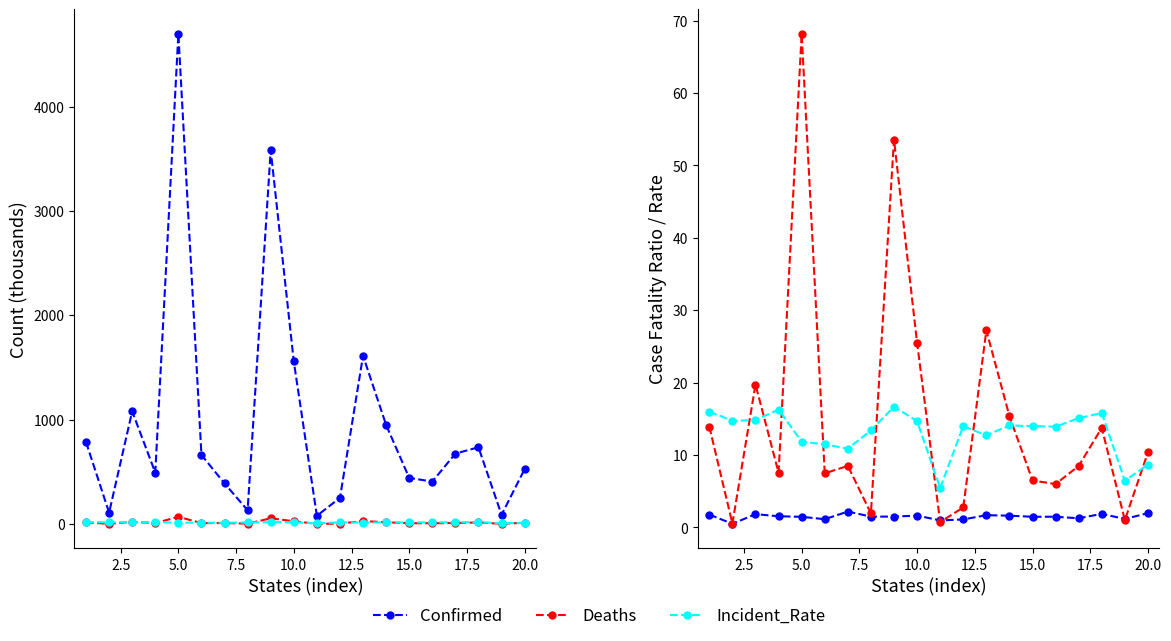

What is the sum of all Incident_Rate values?

260.9